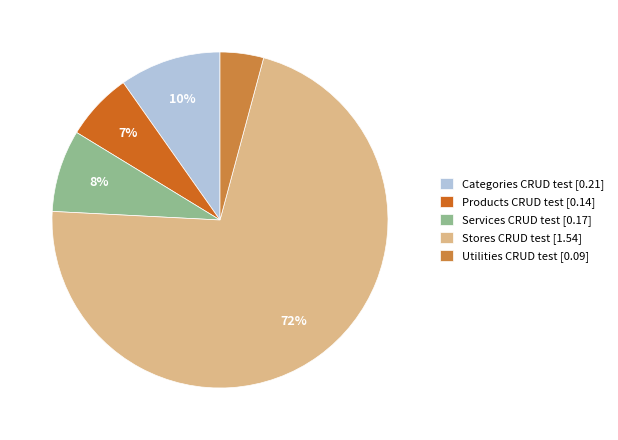

How many segments does this pie chart have?

5